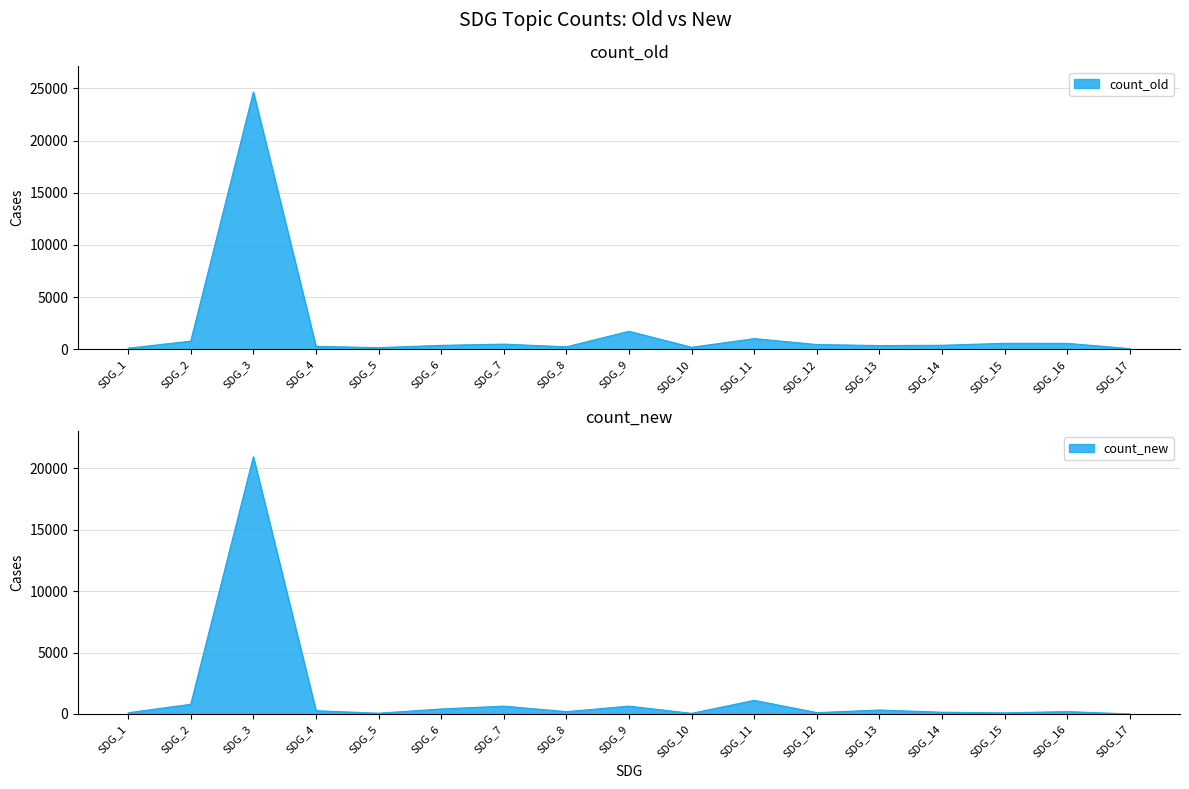

What is the total value across all series at SDG_10?

232